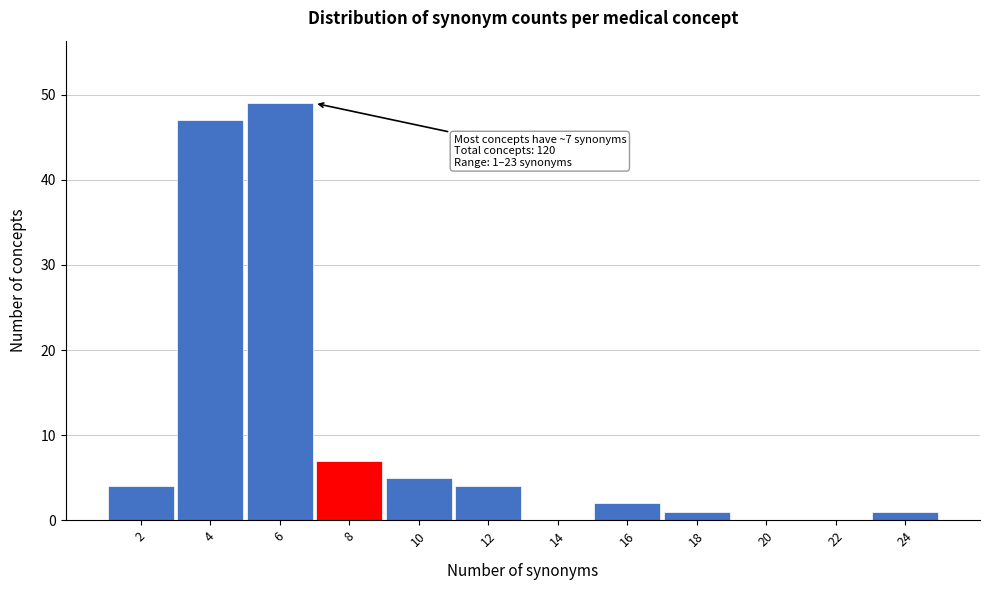

Over which range of the x-axis is the bar tallest?

5 to 7